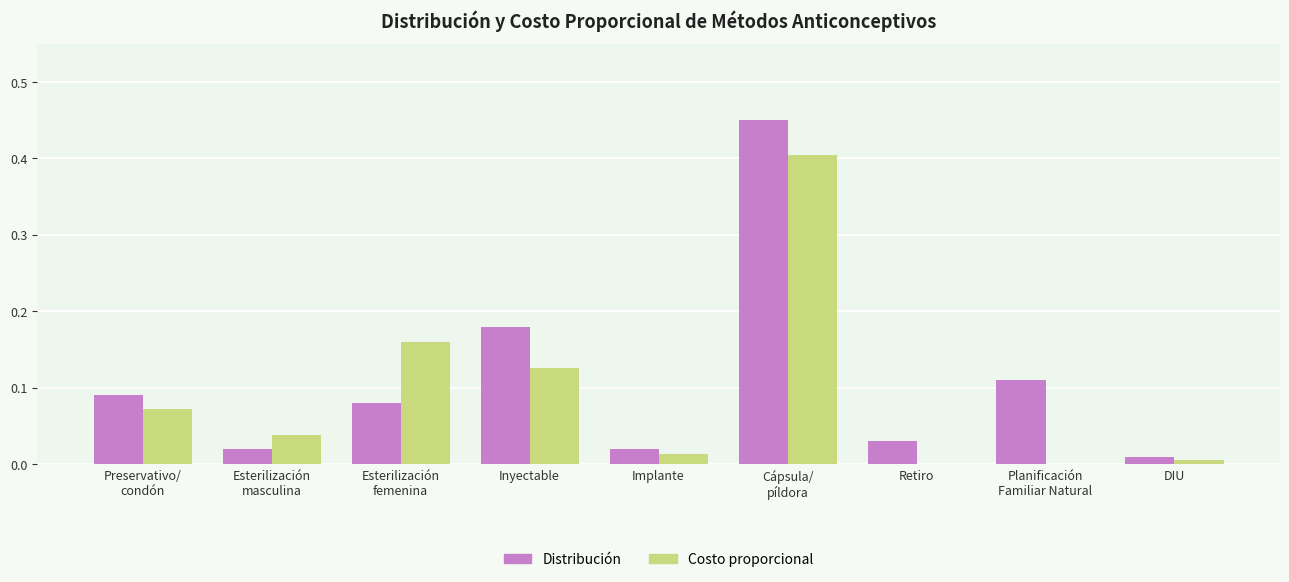

Is it true that Costo proporcional equals 0.0 at DIU?

True